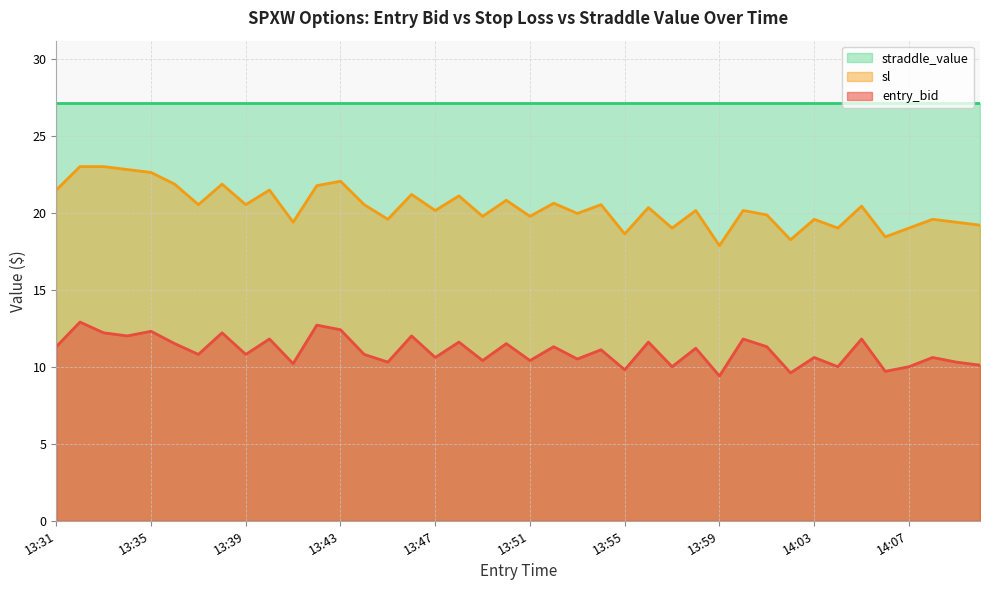

Between 13:33 and 13:38, which is larger?

13:33